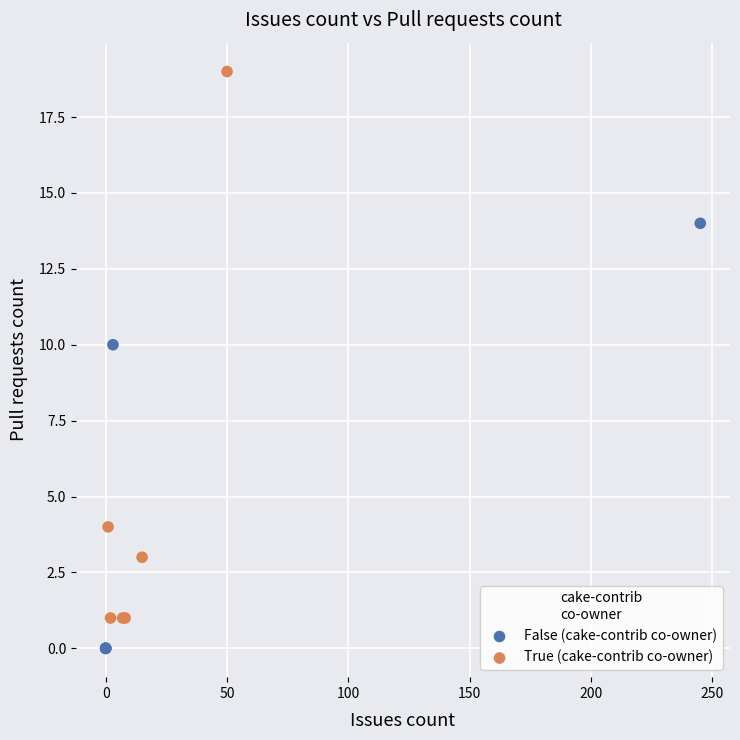

Which series has the widest spread of Y values?

True (cake-contrib co-owner)